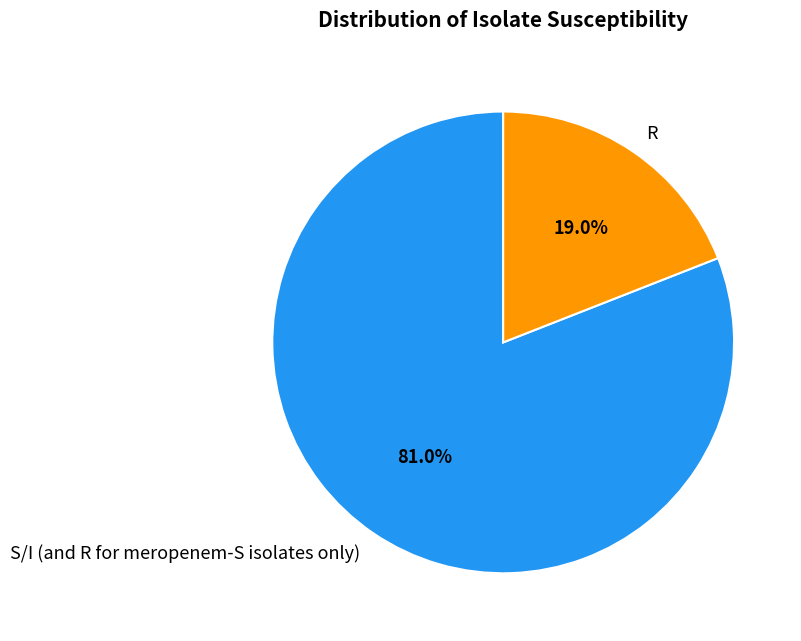

To the nearest percent, what is the combined percentage of R and S/I (and R for meropenem-S isolates only)?

100%